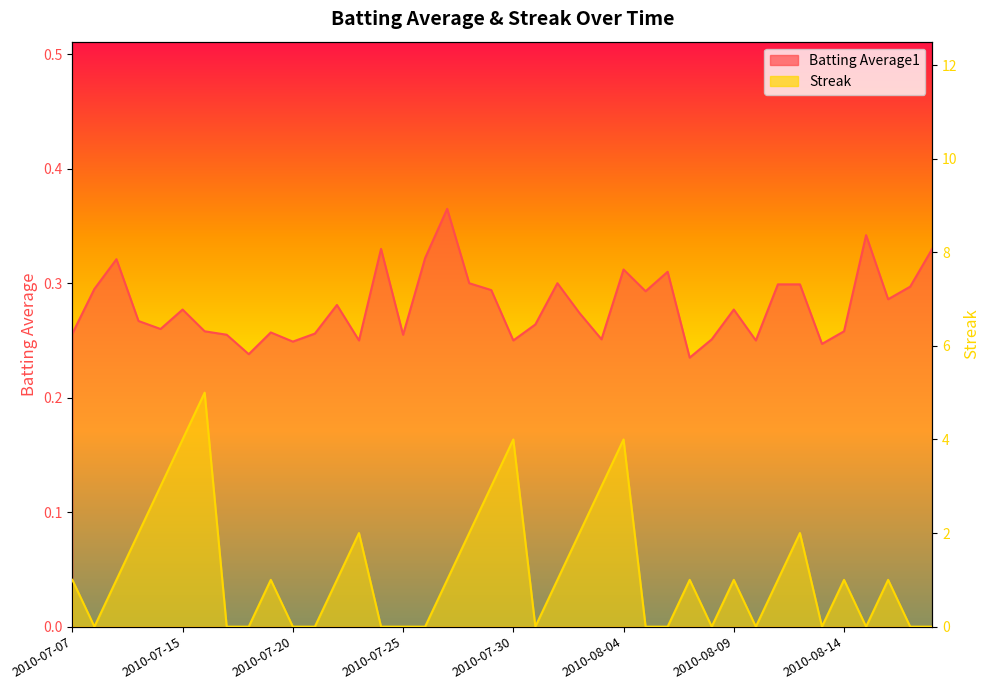

What is the spread (max minus min) of values at 2010-08-11?

0.7